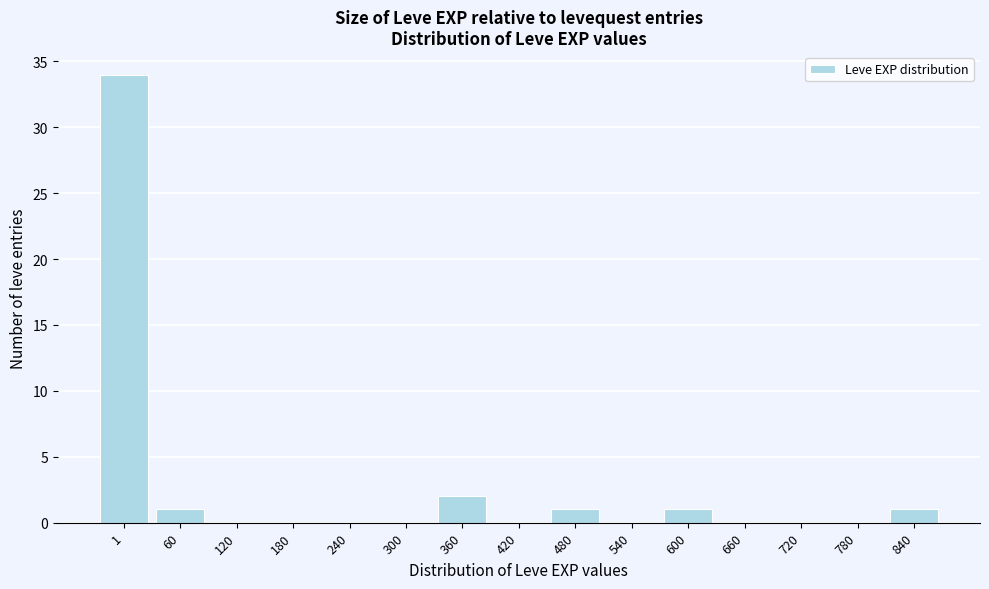

Reading right to left, transcribe all the data shown in this chart.

840=1	780=0	720=0	660=0	600=1	540=0	480=1	420=0	360=2	300=0	240=0	180=0	120=0	60=1	1=34